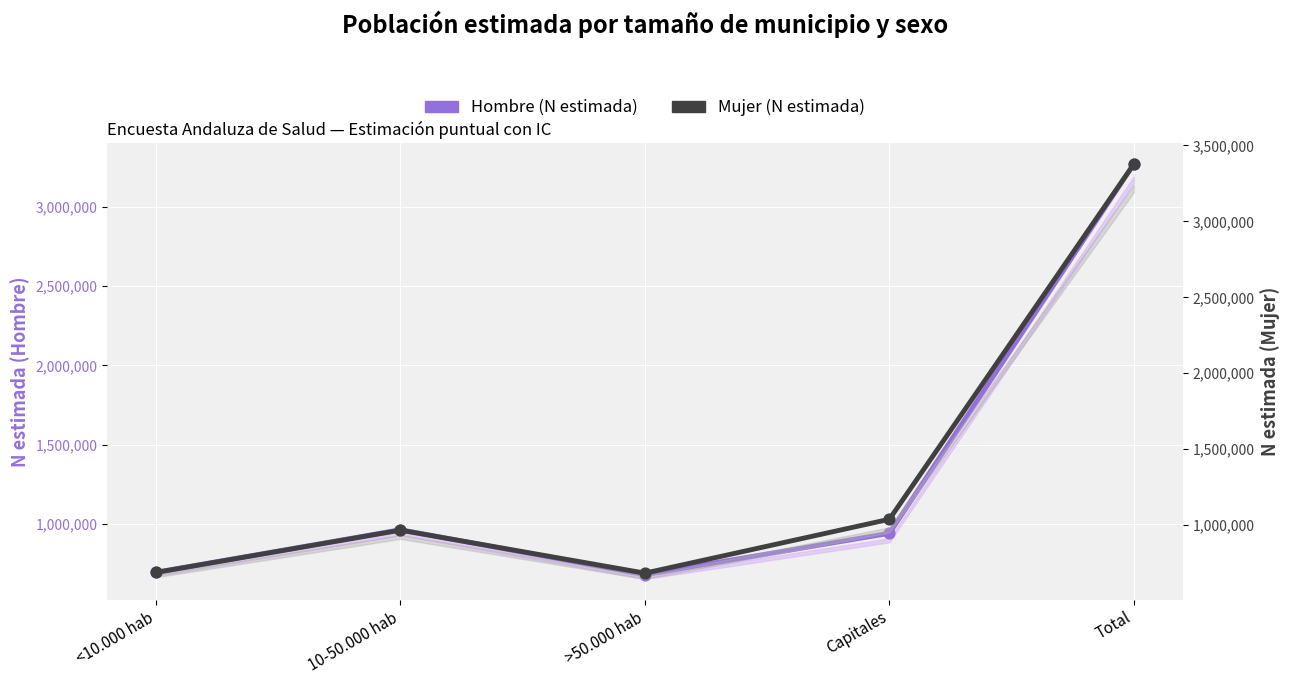

Which series reaches the maximum Y coordinate?

Mujer (N estimada)